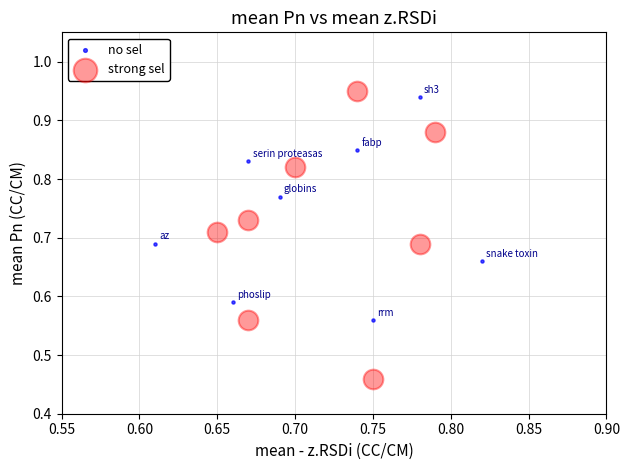

Which series contains the lowest Y value?

strong sel